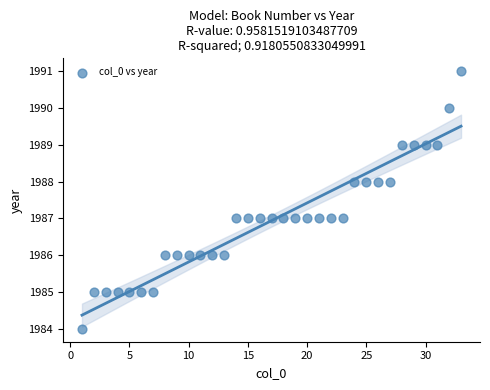

What is the range of X values (max minus min)?

32